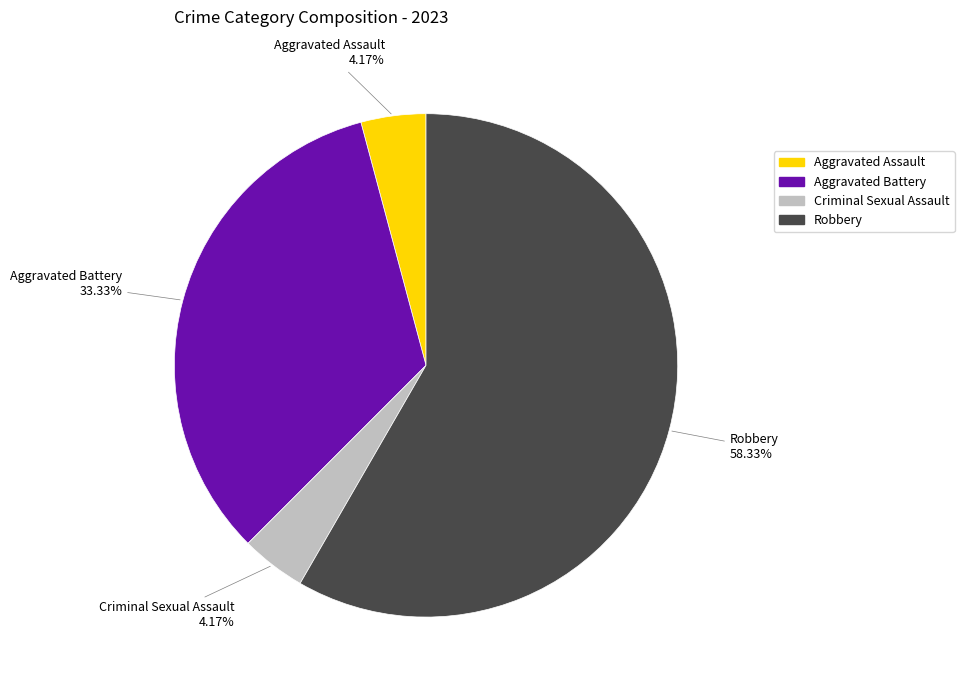

Which category has the biggest portion of the pie?

Robbery